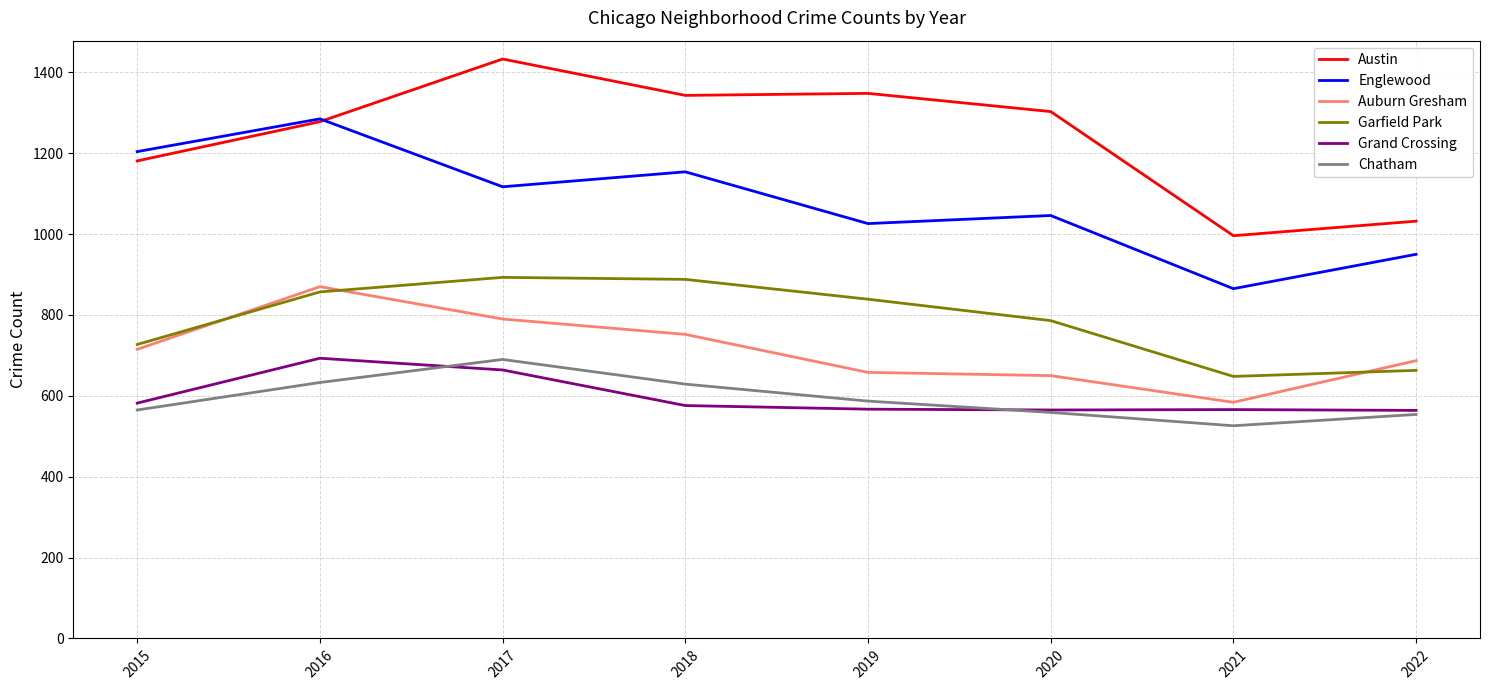

What is the difference between the highest and lowest values at 2022?

478